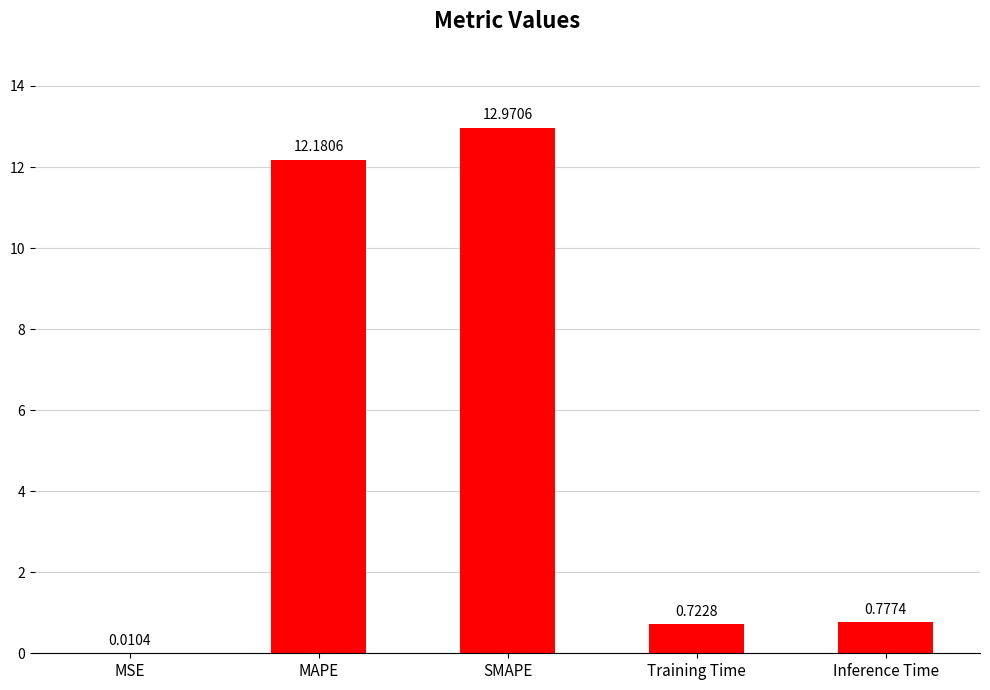

Approximately how many times larger is the value at Inference Time compared to MAPE?

0.1